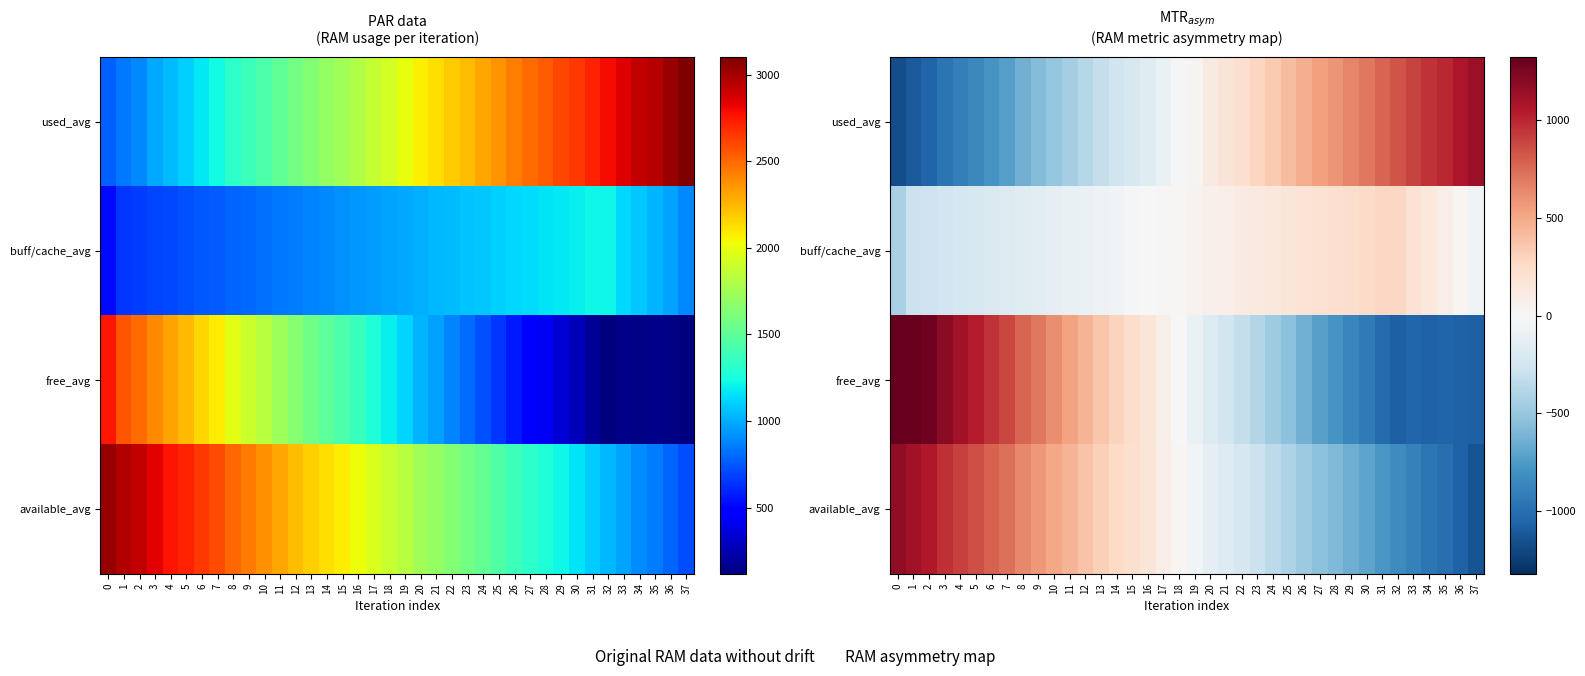

What is the sum of the buff/cache_avg values at 3 and 20?

-184.5